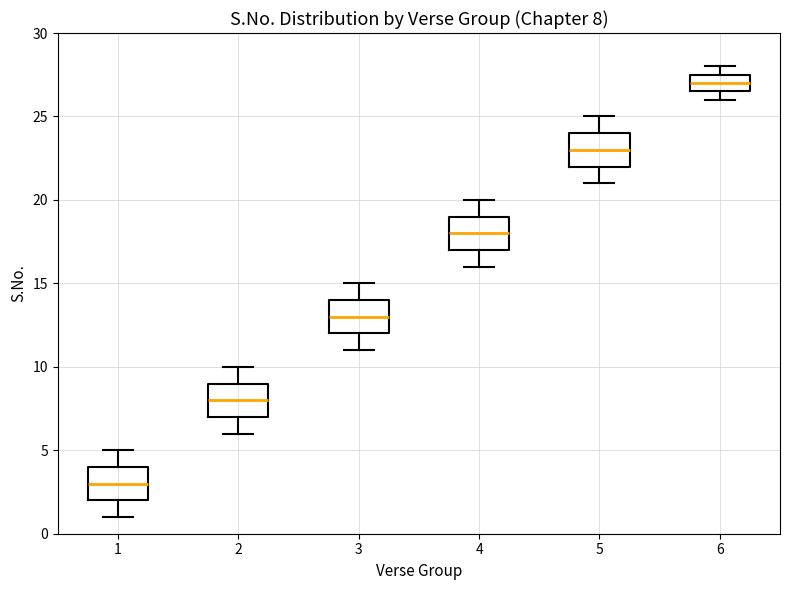

Which box has the highest median line?

6